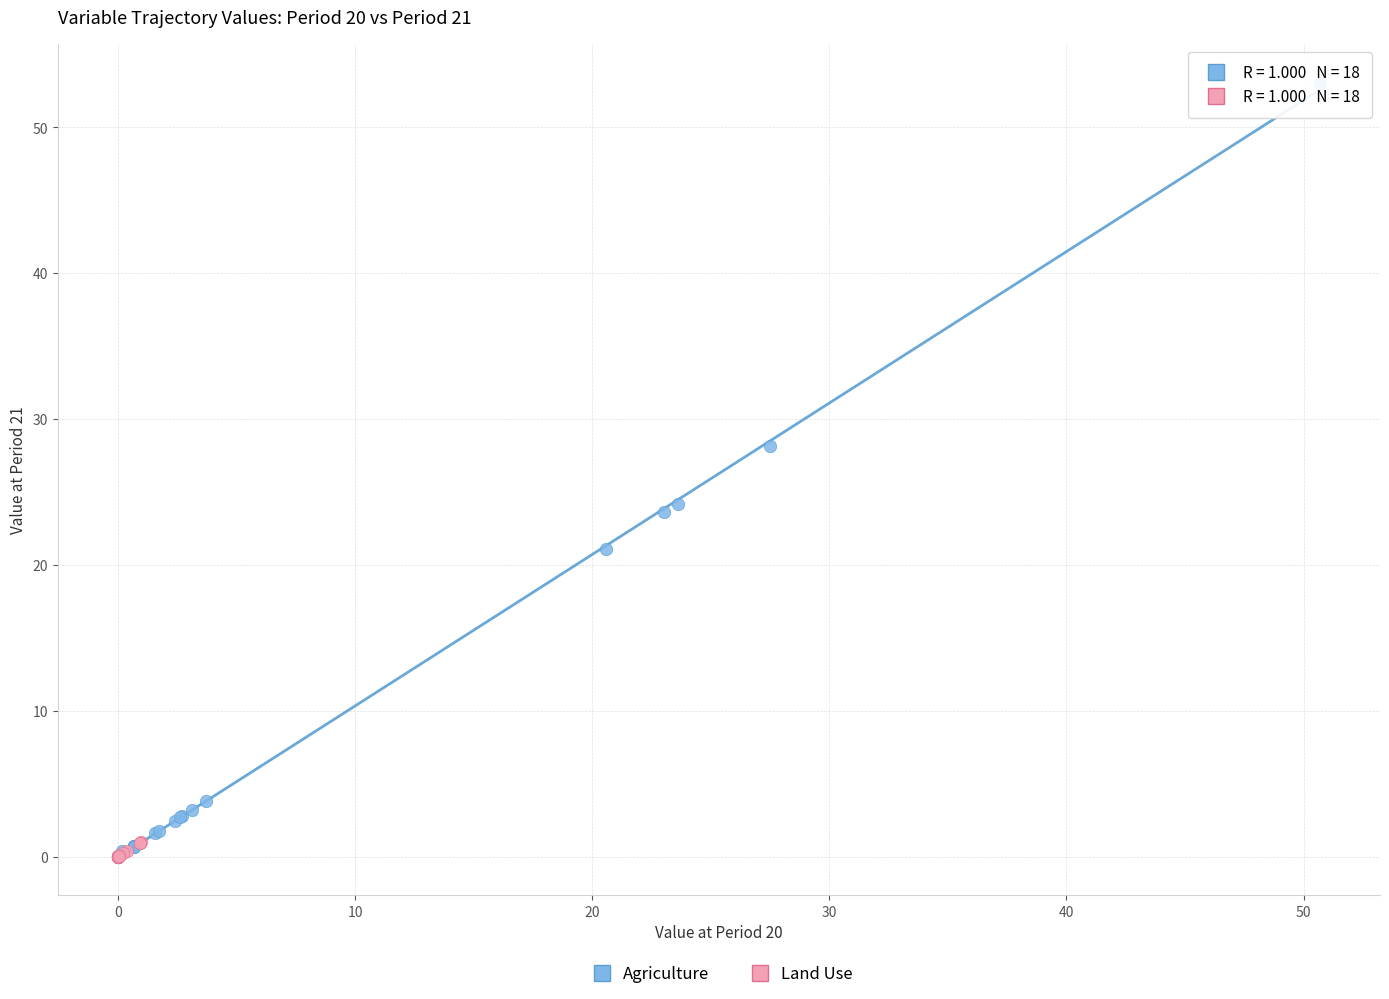

Which series reaches the maximum Y coordinate?

Agriculture